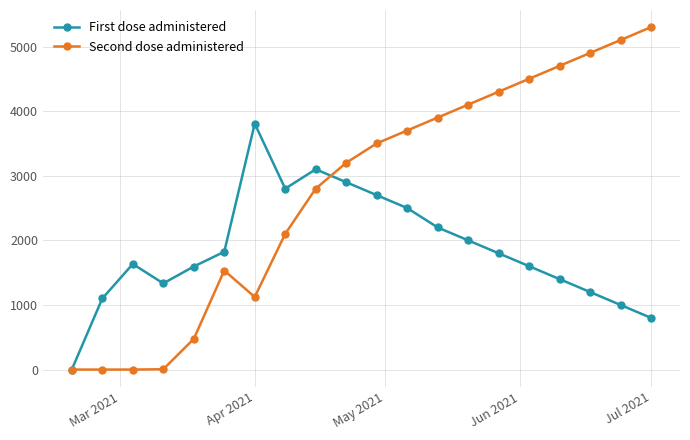

Rank the series by their average value, from highest to lowest.

Second dose administered, First dose administered